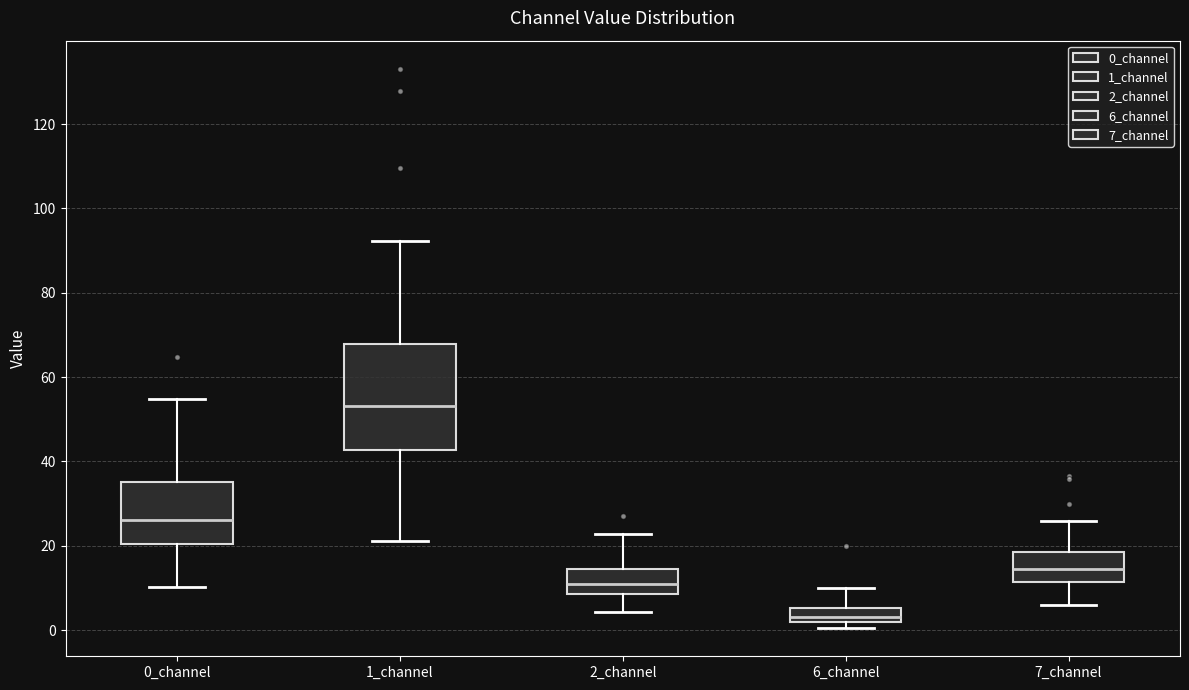

Which box has the lowest median line?

6_channel